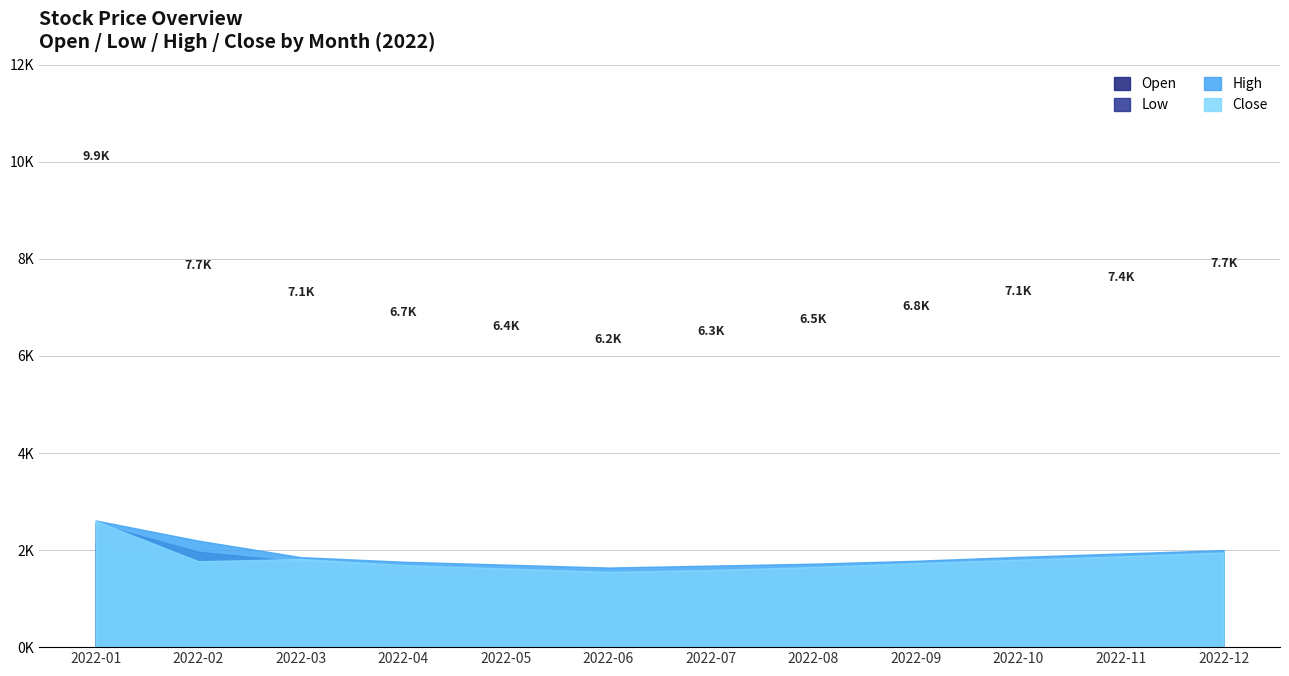

True or false: Low has a value of 1500 at 2022-05.

True